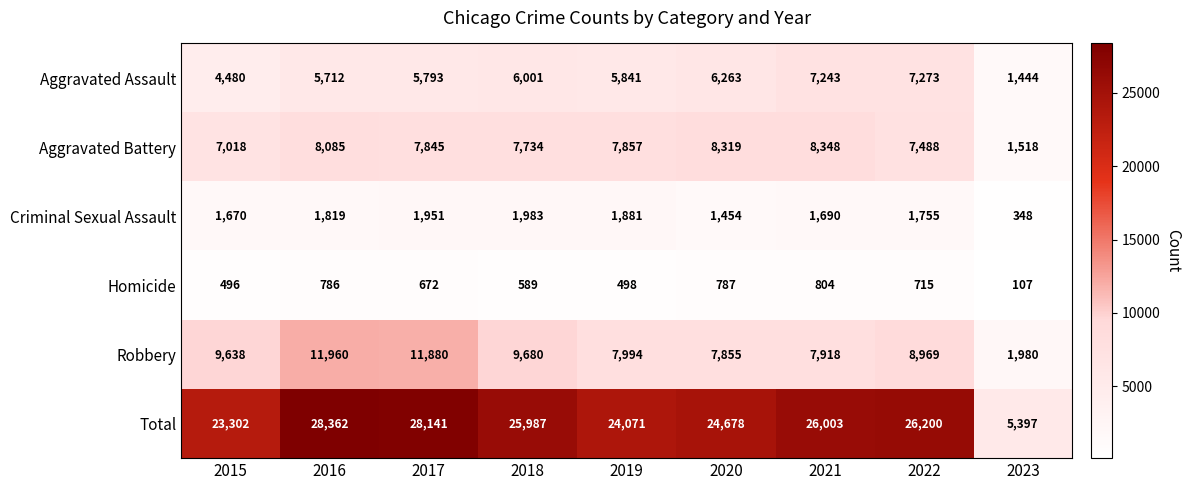

Which category has the highest value across all series?

2016